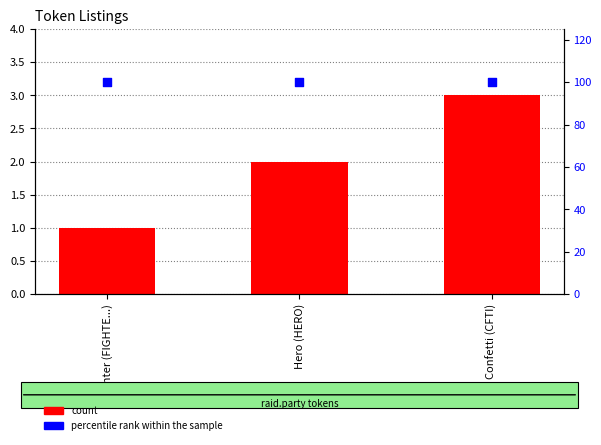

Which series has the largest Y range (max minus min)?

count